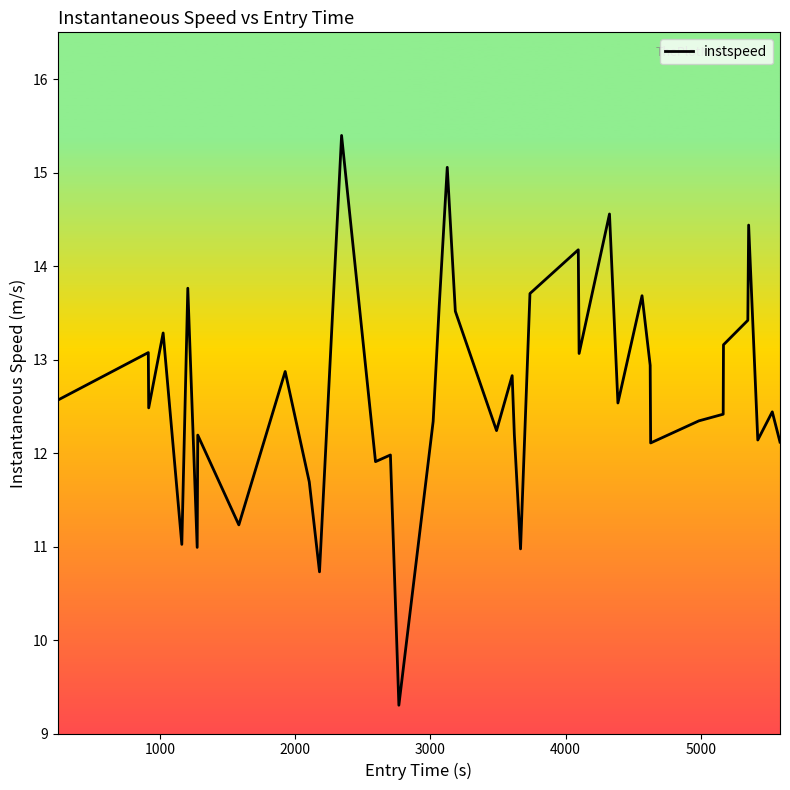

What is the average value?

12.7